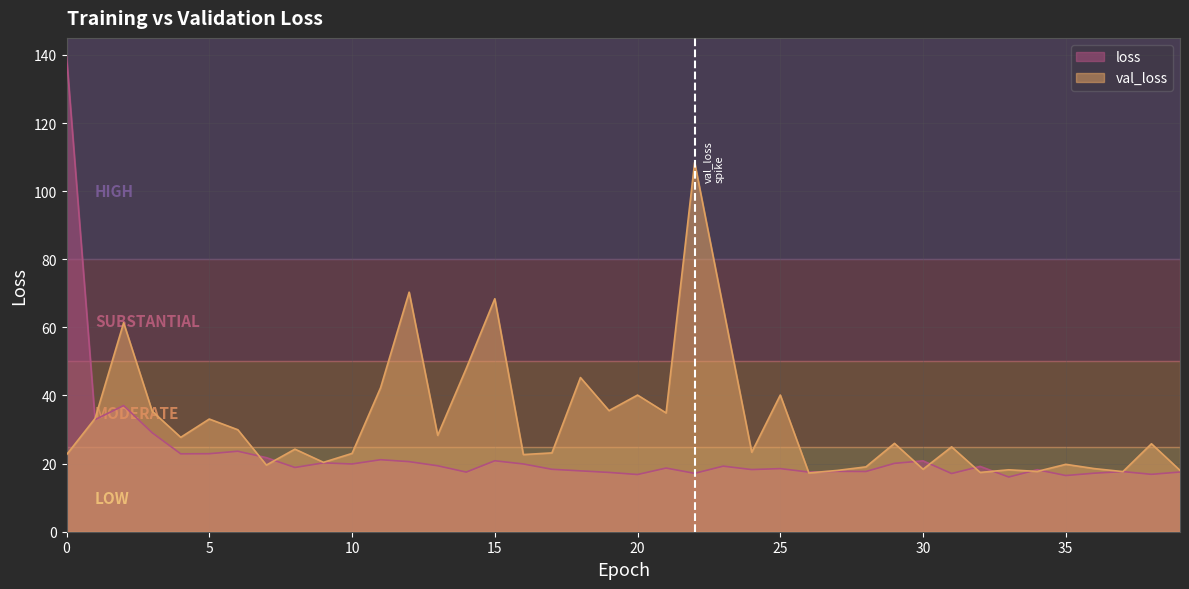

List the series in order of their peak value, highest first.

loss, val_loss